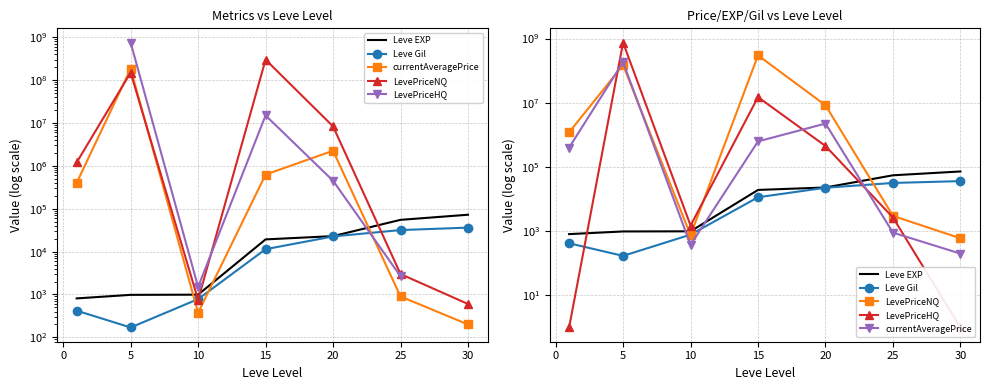

Rank the series by their maximum value, from highest to lowest.

LevePriceHQ, LevePriceNQ, currentAveragePrice, Leve EXP, Leve Gil